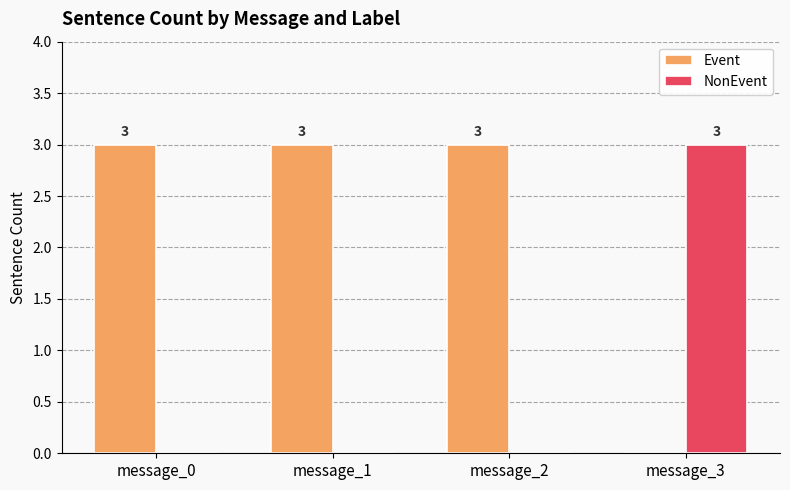

Which category has the highest value in the NonEvent series?

message_3